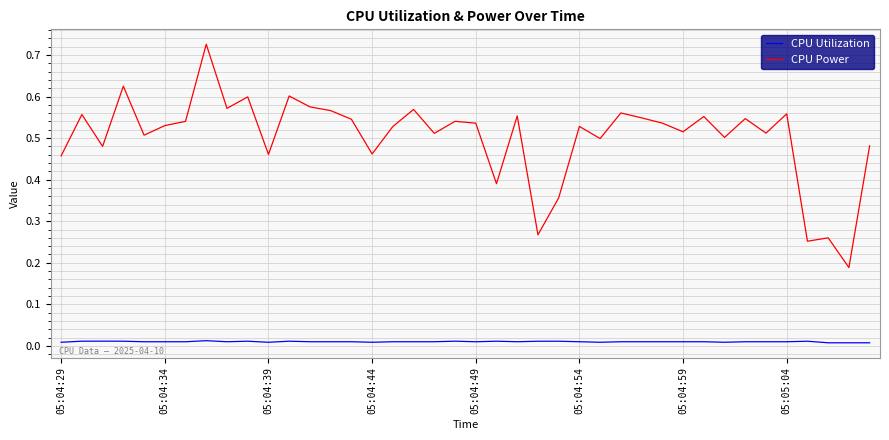

Count the number of categories in the chart.

40